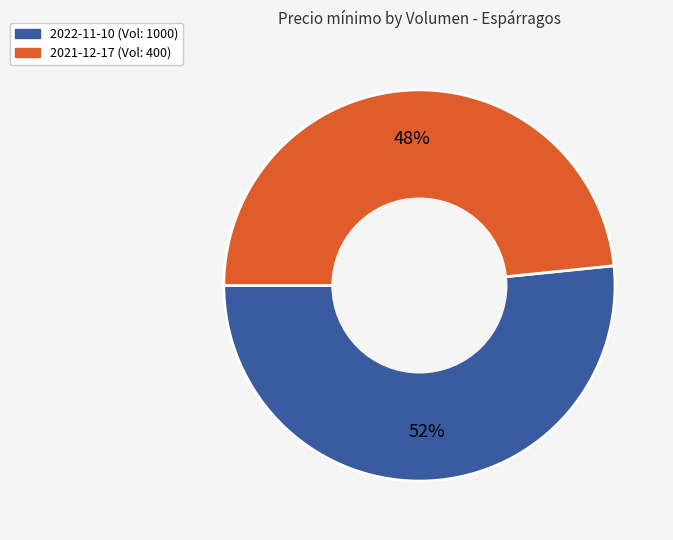

To the nearest percent, what is the average slice percentage?

50%